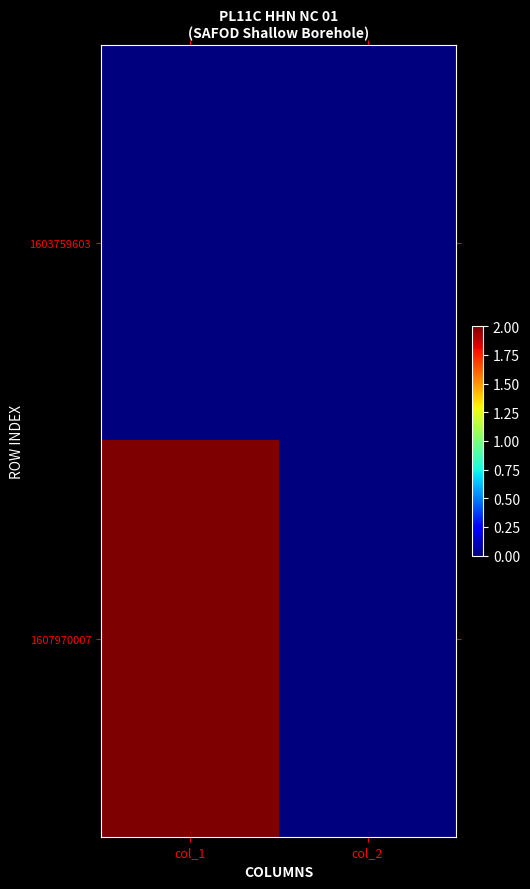

Between col_1 and col_2, which series saw the biggest shift?

1607970007